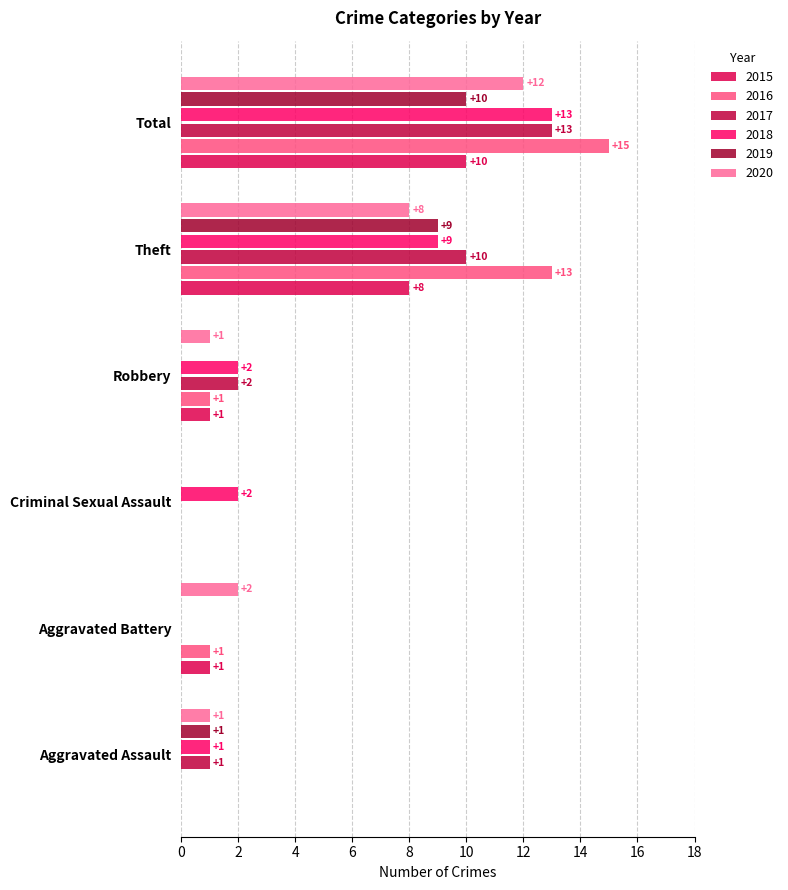

What is the greatest value displayed?

15